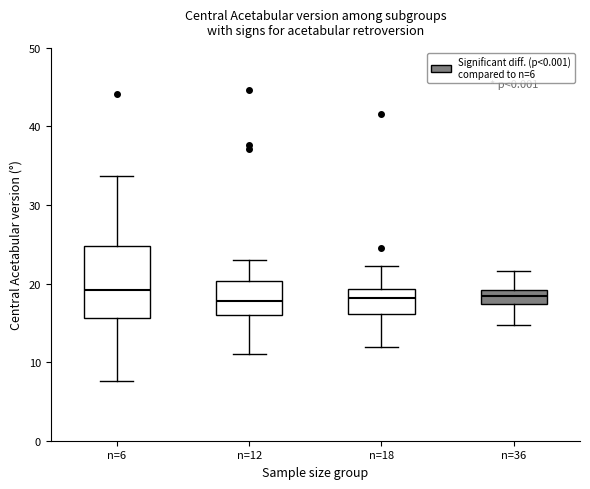

Reading left to right, transcribe this box plot: for each box, give where its median line is, the range the box spans, and where its two whiskers end, as read against the y-axis. The values are not printed on the chart, so give them approximately, as read against the axis.

n=6: median 19, box 16 to 25, whiskers 8 to 34
n=12: median 18, box 16 to 20, whiskers 11 to 23
n=18: median 18, box 16 to 19, whiskers 12 to 22
n=36: median 18, box 17 to 19, whiskers 15 to 22